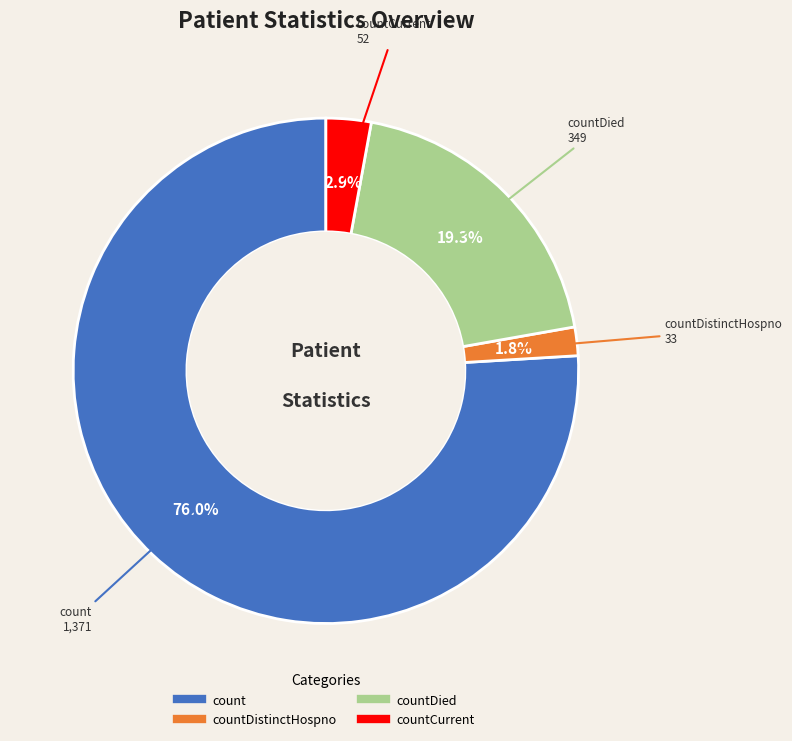

How many slices are in this pie chart?

4